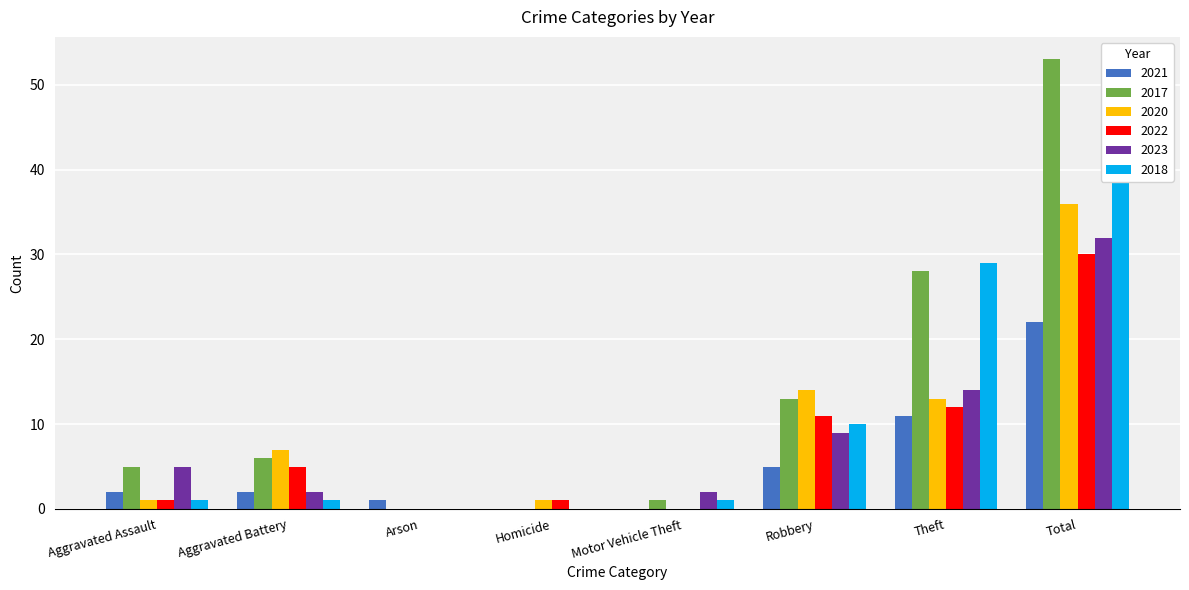

What is the total value across all series at Theft?

107